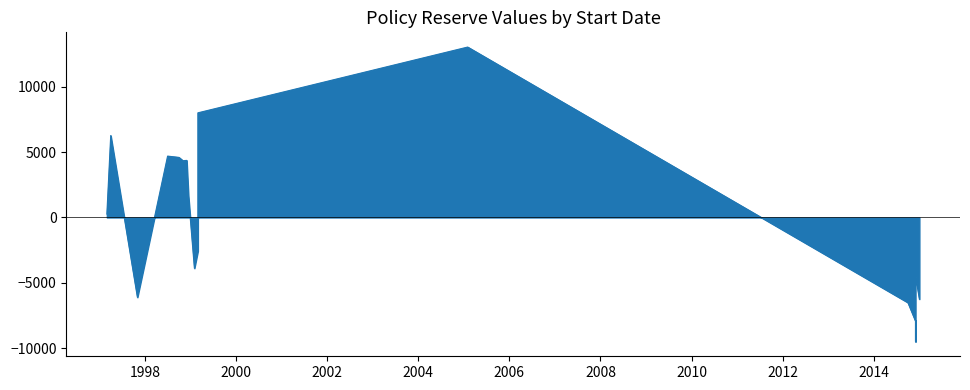

Which label corresponds to the largest value in the chart?

2005-01-31